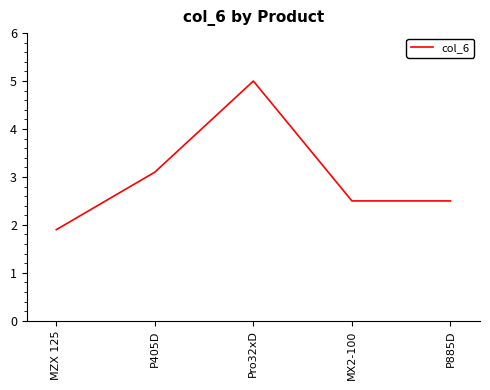

What is the average value?

3.0